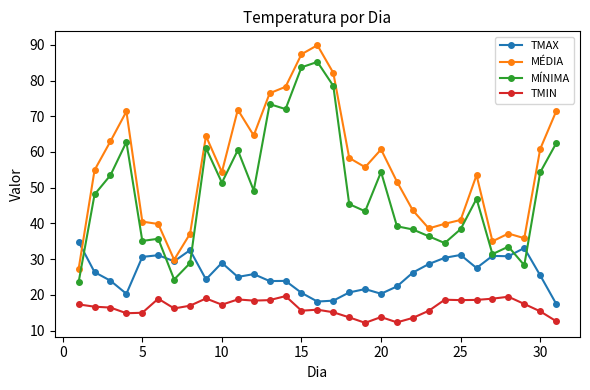

True or false: MÉDIA and MÍNIMA cross at least once.

False